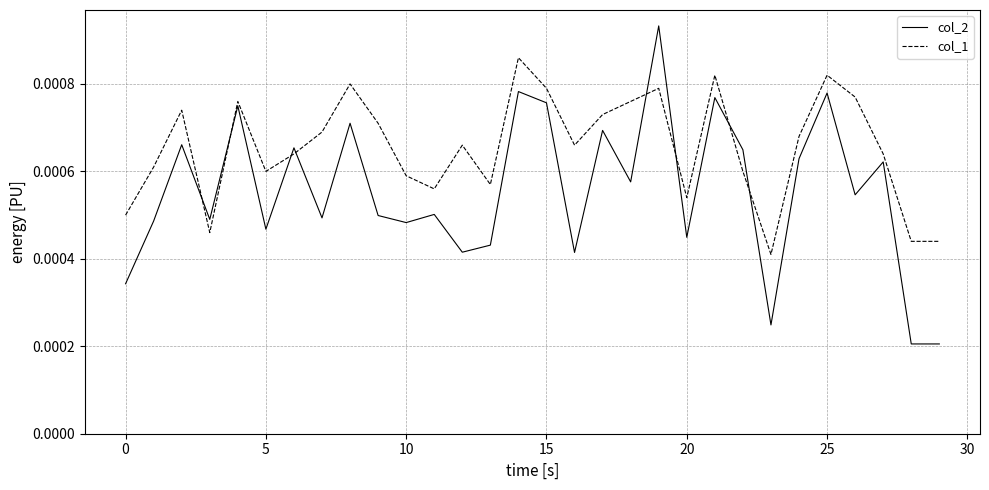

Rank the series by their average value, from highest to lowest.

col_1, col_2